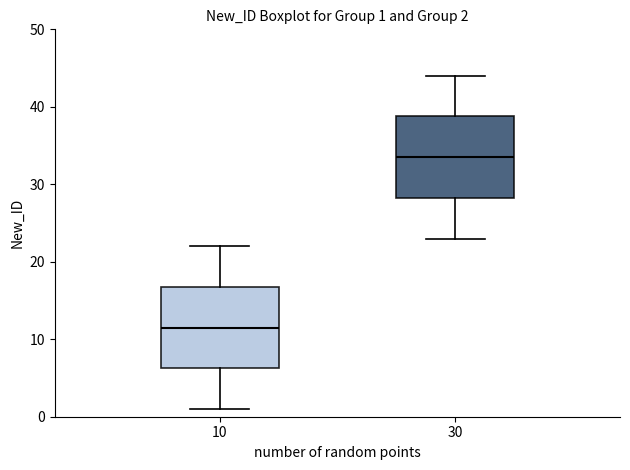

Which box's median line is the lowest?

10